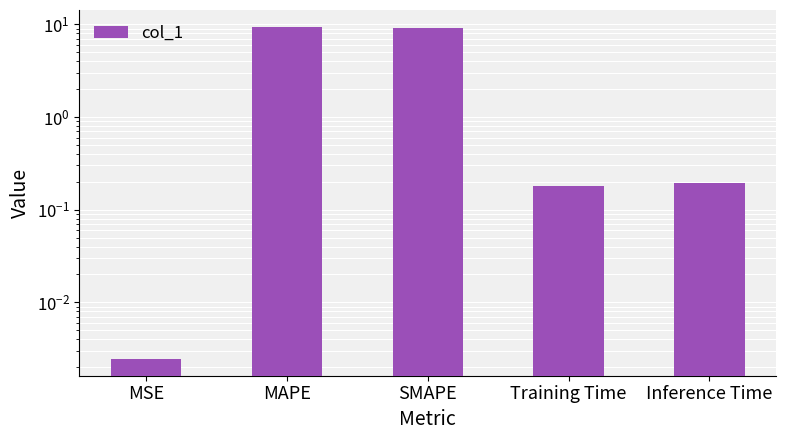

The chart shows a value of 0.3 at Inference Time. True or false?

False